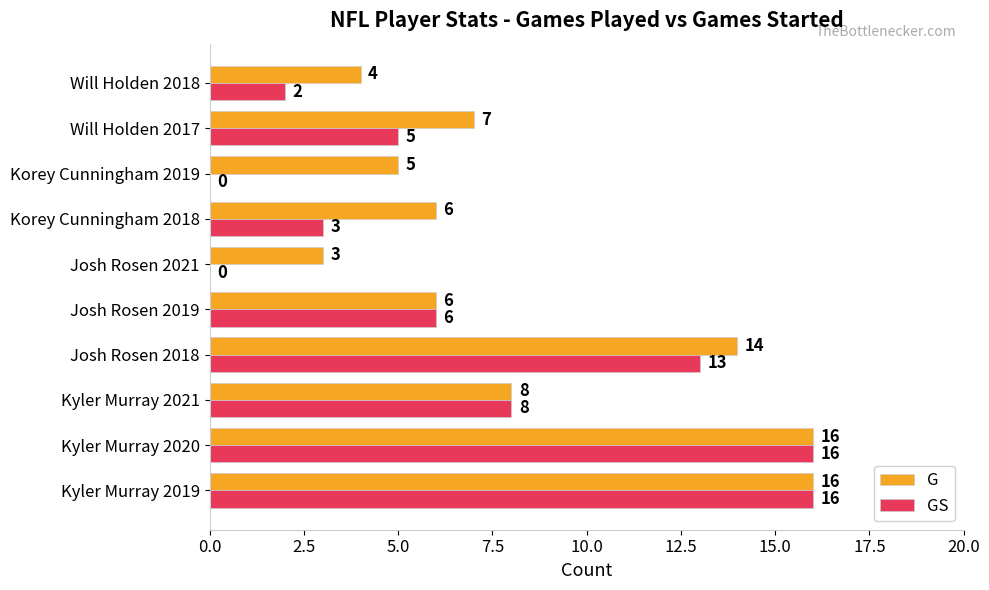

Is it true that GS equals 11 at Kyler Murray 2021?

False